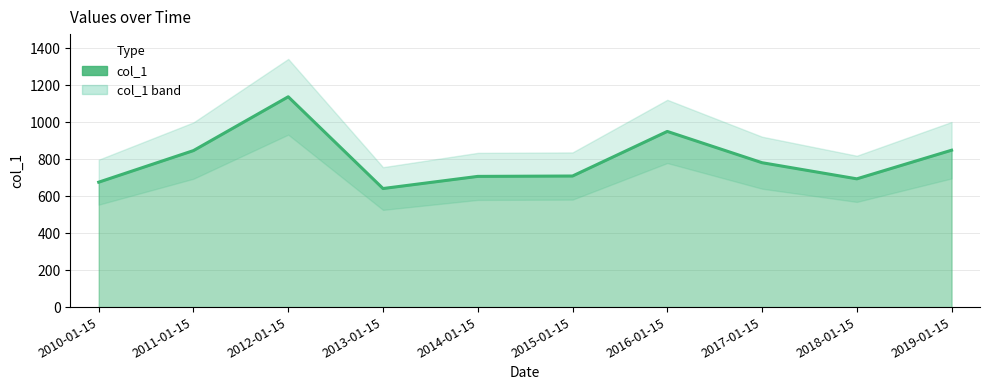

Approximately how many times larger is the value at 2013-01-15 compared to 2019-01-15?

0.8